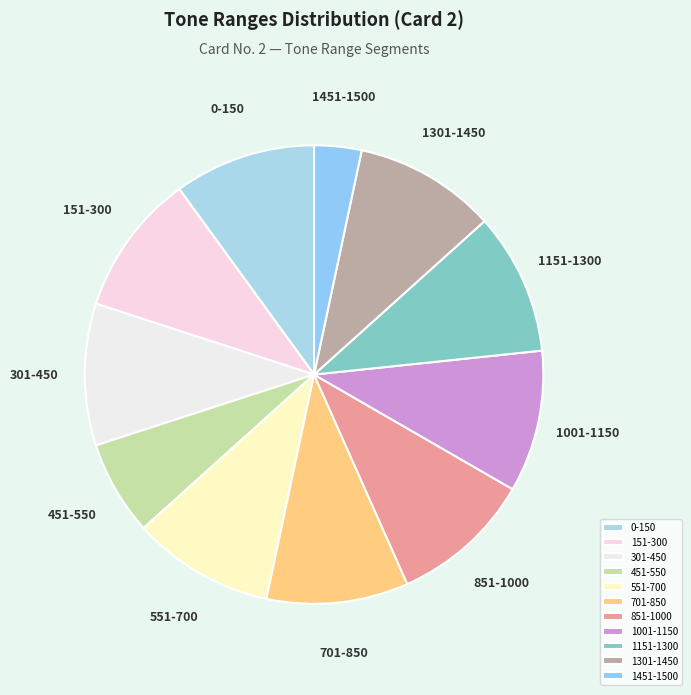

True or false: 701-850 accounts for 10% of the total.

True